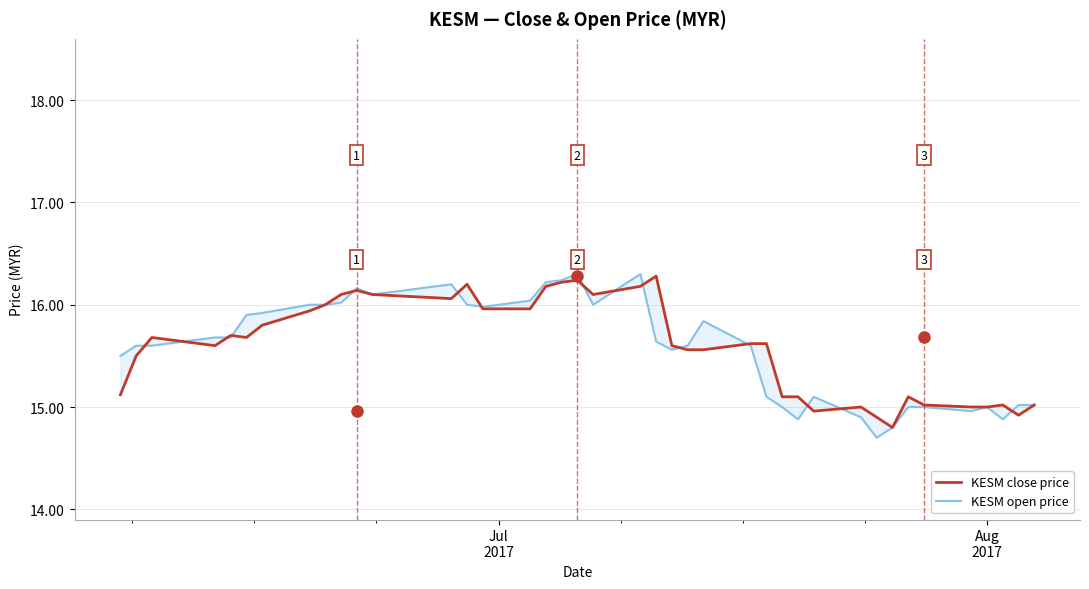

What is the value of the KESM close price point at the 19th from the left?

16.2